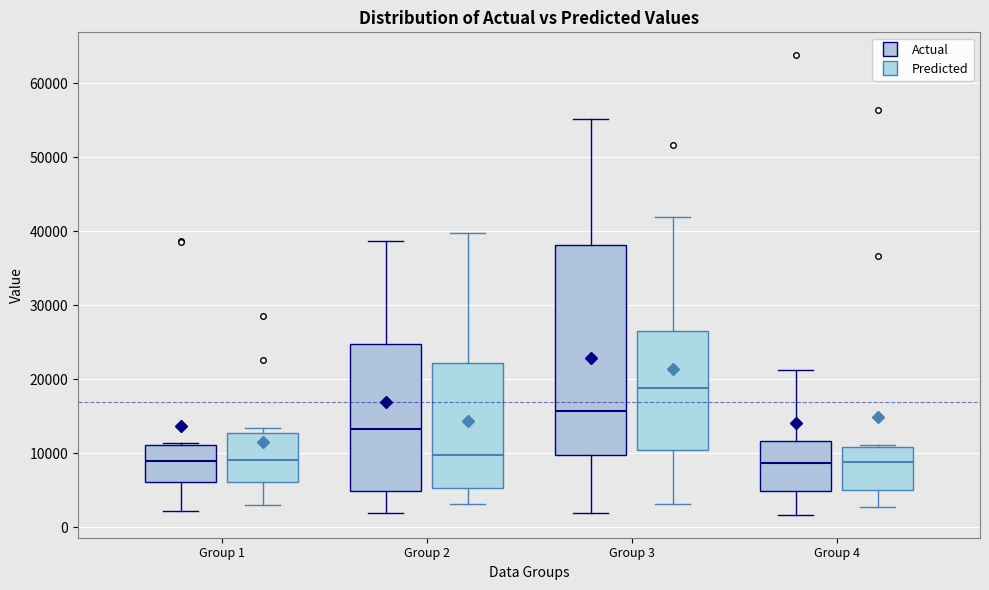

Which box is the tallest, from its lower edge to its upper edge?

Group 3 (Actual)